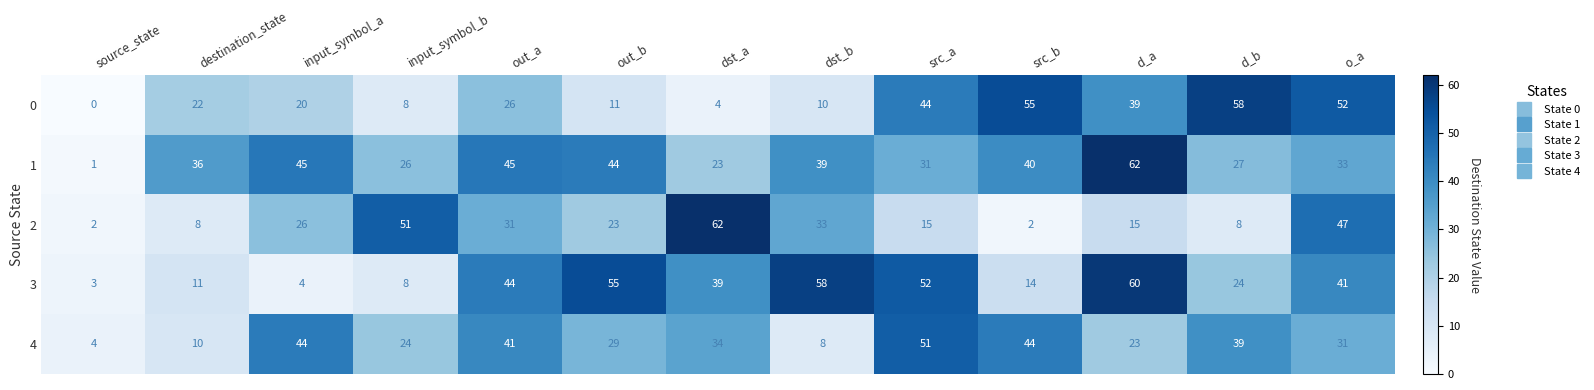

Which series has the largest total across all categories?

1